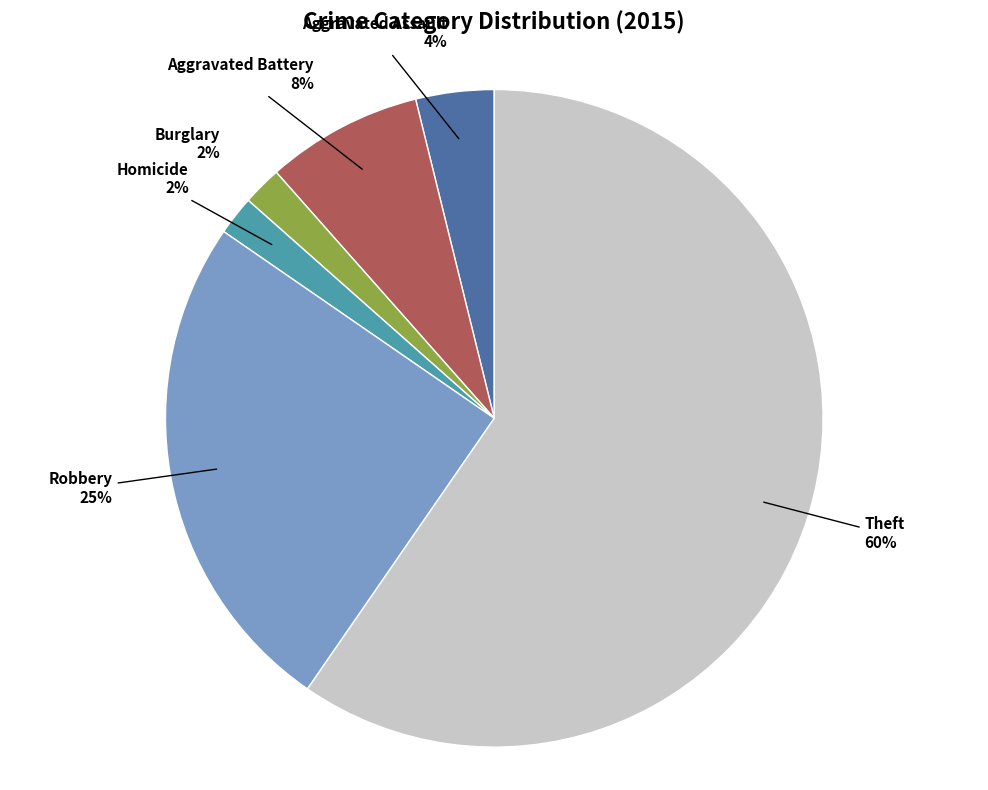

True or false: Theft accounts for 52% of the total.

False